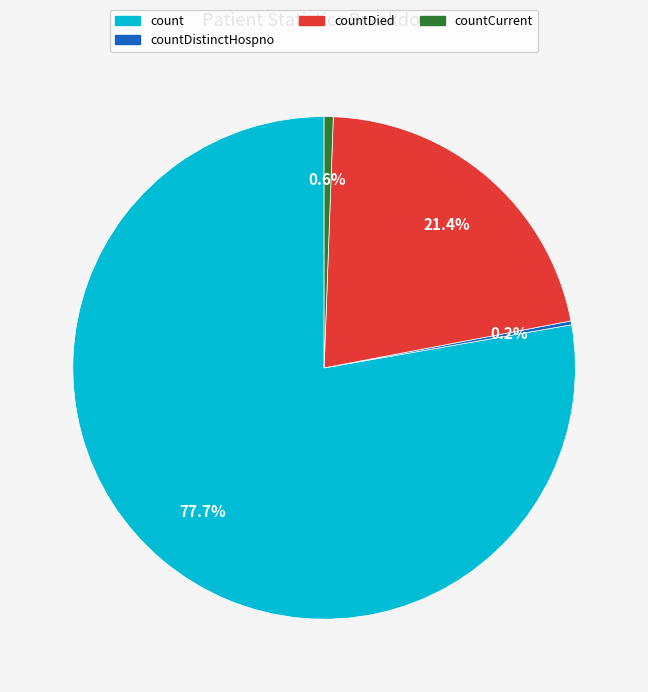

Is there any slice that represents more than half of the pie?

Yes